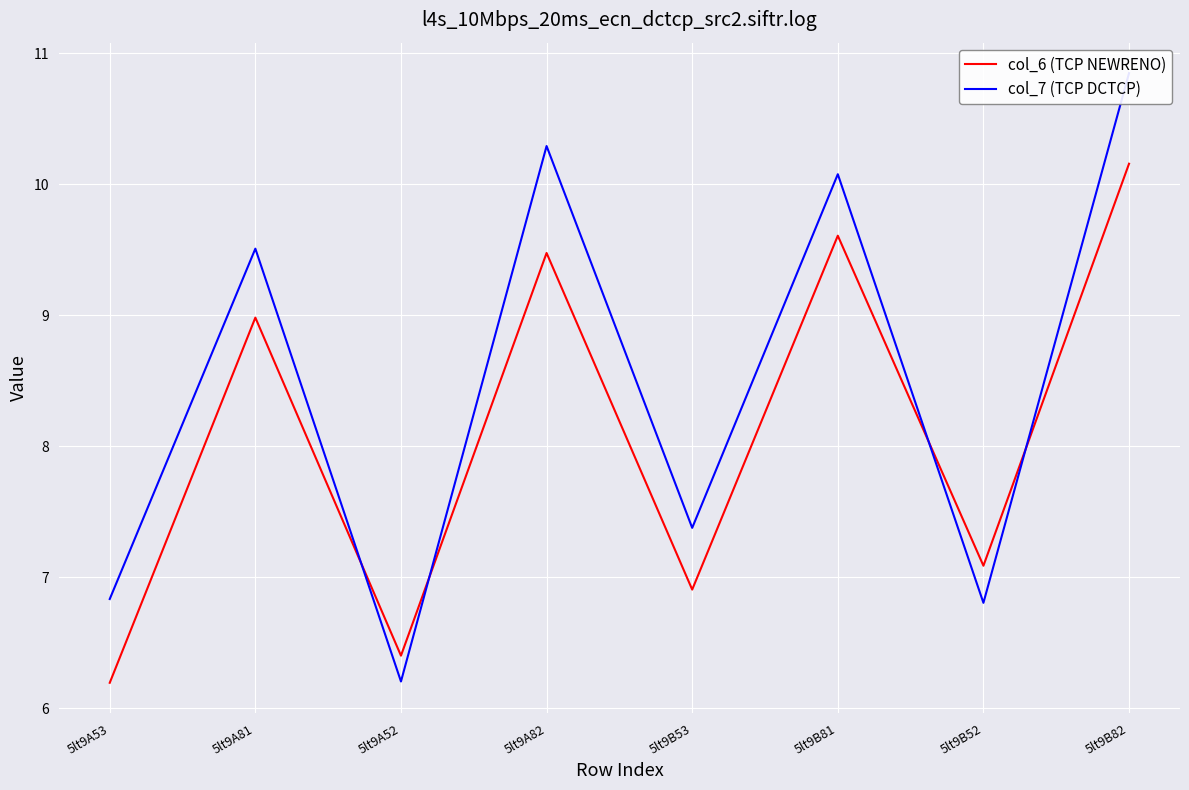

How many lines are shown in the chart?

2